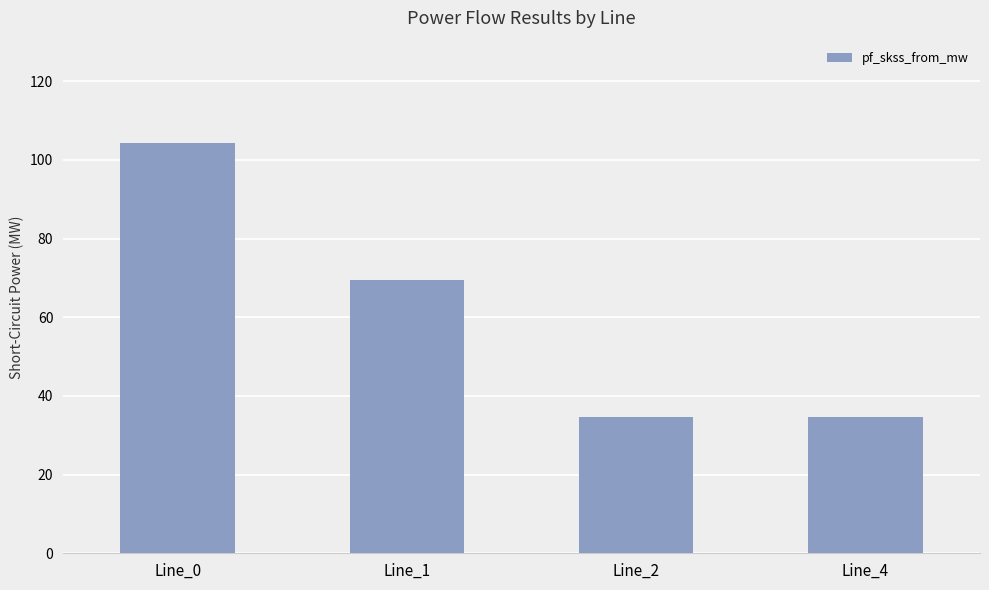

Does the chart contain any negative values?

No